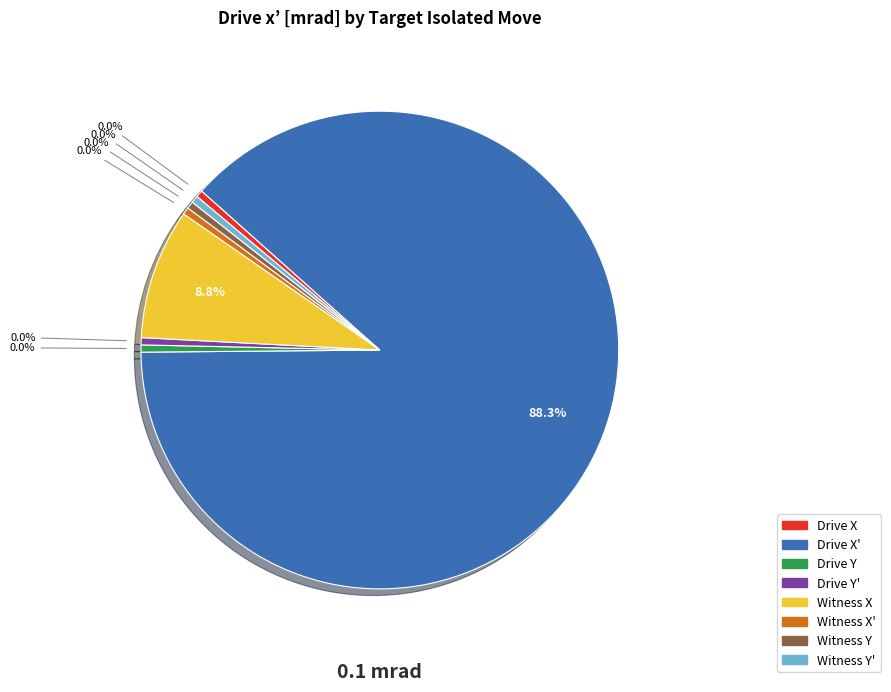

How many slices are in this pie chart?

8